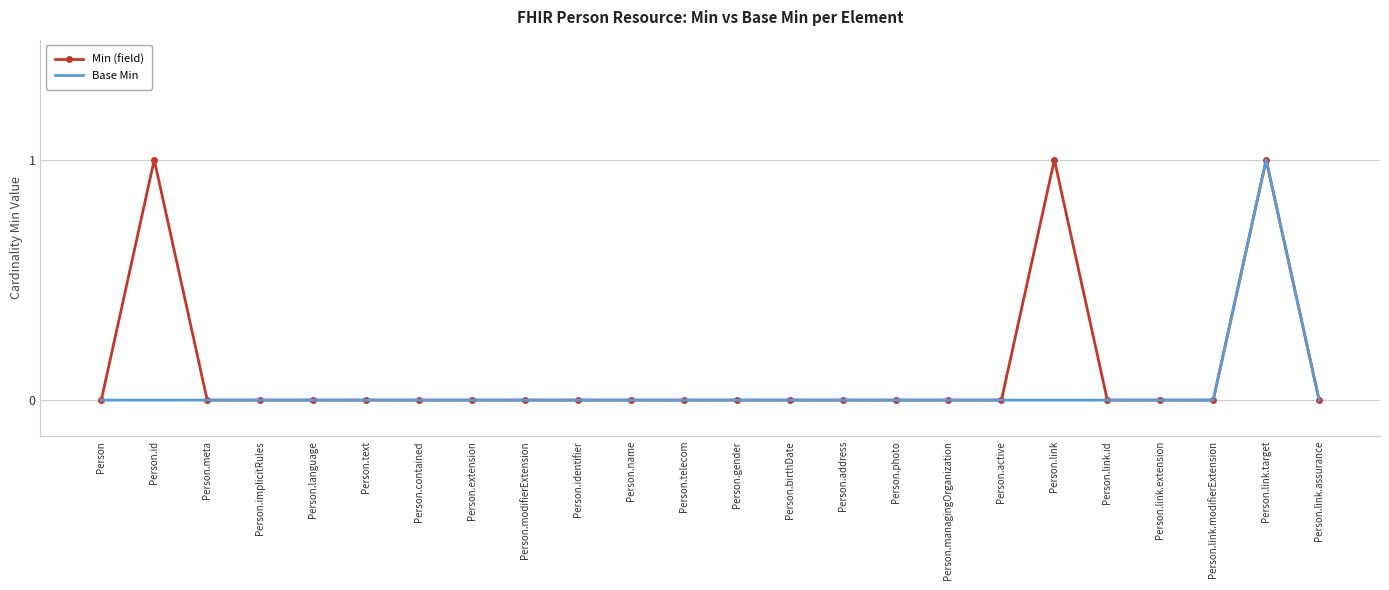

True or false: Min (field) has more than 1 interior local peaks.

True